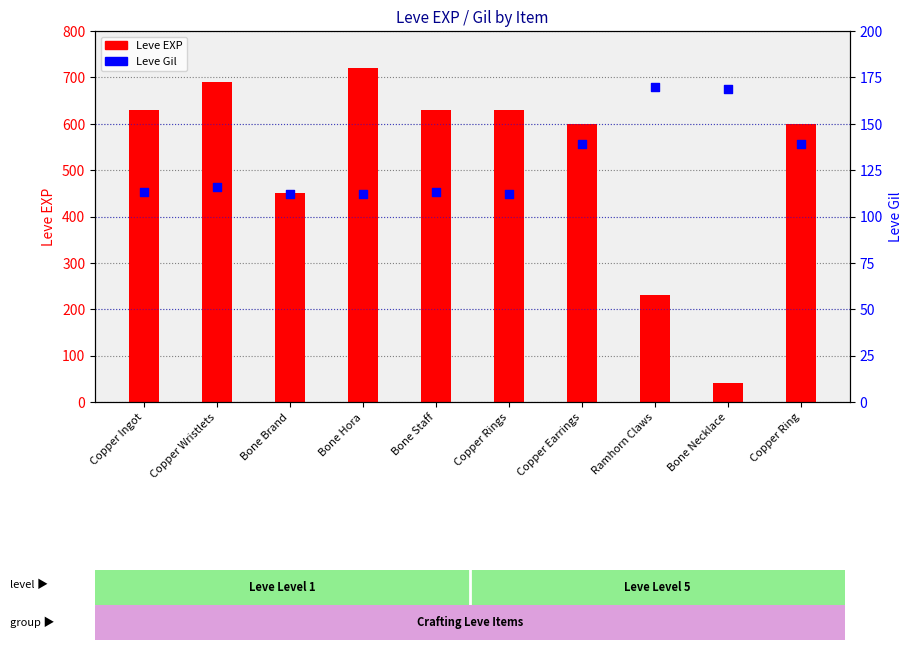

Which series has the largest total across all categories?

Leve EXP